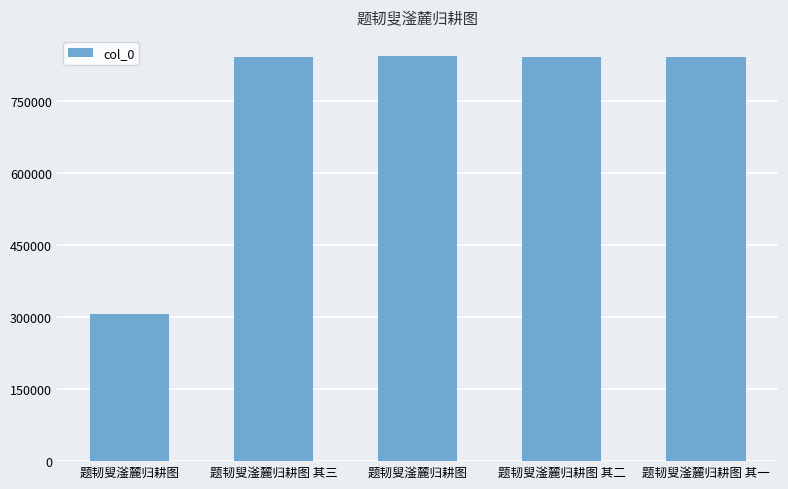

What is the label of the 5th bar from the right?

题韧叟滏麓归耕图